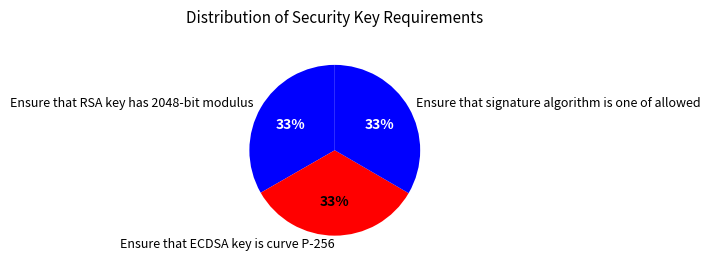

To the nearest percent, what is the combined percentage of Ensure that ECDSA key is curve P-256 and Ensure that signature algorithm is one of allowed?

67%